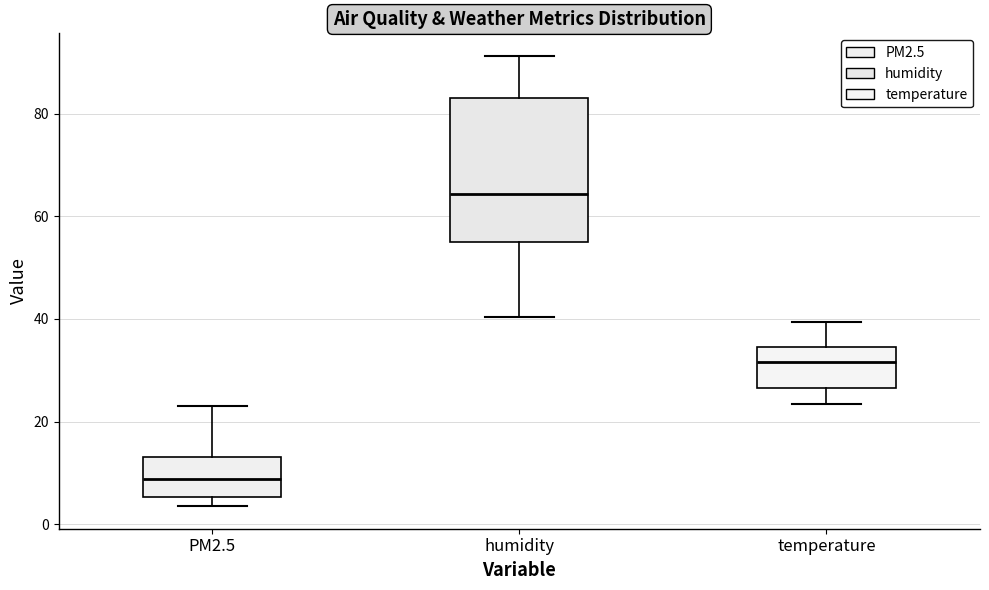

Which box's median line is the highest?

humidity